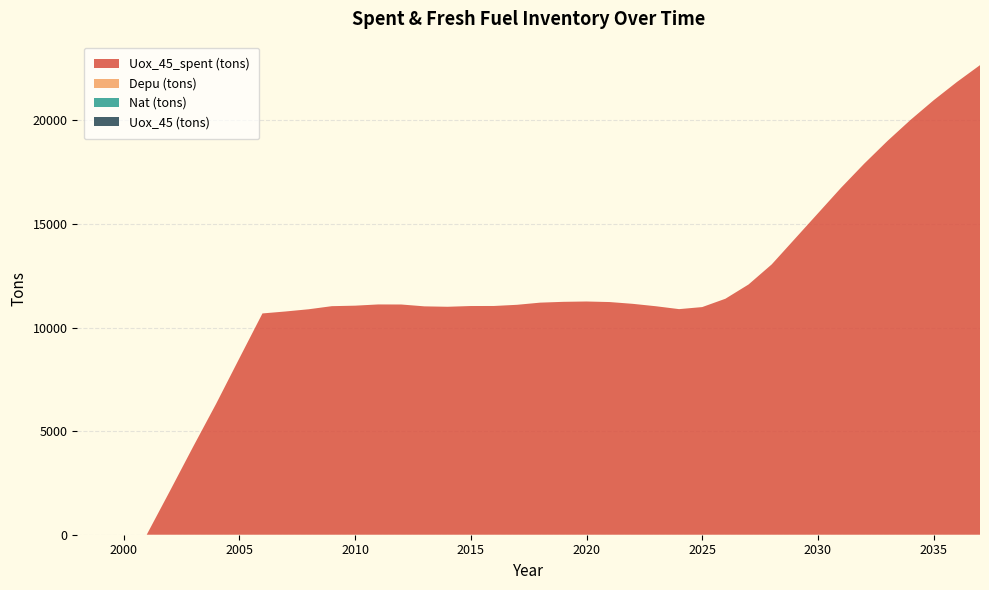

Reading left to right, transcribe all the data shown in this chart.

Uox_45_spent (tons): 1998=0.0	1999=0.0	2000=0.0	2001=0.0	2002=2104.2	2003=4233.7	2004=6321.0	2005=8506.9	2006=10679.0	2007=10773.9	2008=10880.9	2009=11030.0	2010=11053.9	2011=11113.1	2012=11110.2	2013=11020.7	2014=11001.0	2015=11037.0	2016=11038.8	2017=11096.0	2018=11200.3	2019=11239.1	2020=11255.3	2021=11228.5	2022=11142.6	2023=11025.9	2024=10886.7	2025=10986.3	2026=11387.7	2027=12075.7	2028=13043.8	2029=14276.6	2030=15510.7	2031=16746.0	2032=17908.9	2033=19000.0	2034=20020.0	2035=20968.5	2036=21845.1	2037=22661.4
Depu (tons): 1998=0.0	1999=0.0	2000=0.0	2001=0.0	2002=0.0	2003=0.0	2004=0.0	2005=0.0	2006=0.0	2007=0.0	2008=0.0	2009=0.0	2010=0.0	2011=0.0	2012=0.0	2013=0.0	2014=0.0	2015=0.0	2016=0.0	2017=0.0	2018=0.0	2019=0.0	2020=0.0	2021=0.0	2022=0.0	2023=0.0	2024=0.0	2025=0.0	2026=0.0	2027=0.0	2028=0.0	2029=0.0	2030=0.0	2031=0.0	2032=0.0	2033=0.0	2034=0.0	2035=0.0	2036=0.0	2037=0.0
Nat (tons): 1998=0.0	1999=0.0	2000=0.0	2001=0.0	2002=0.0	2003=0.0	2004=0.0	2005=0.0	2006=0.0	2007=0.0	2008=0.0	2009=0.0	2010=0.0	2011=0.0	2012=0.0	2013=0.0	2014=0.0	2015=0.0	2016=0.0	2017=0.0	2018=0.0	2019=0.0	2020=0.0	2021=0.0	2022=0.0	2023=0.0	2024=0.0	2025=0.0	2026=0.0	2027=0.0	2028=0.0	2029=0.0	2030=0.0	2031=0.0	2032=0.0	2033=0.0	2034=0.0	2035=0.0	2036=0.0	2037=0.0
Uox_45 (tons): 1998=0.0	1999=0.0	2000=0.0	2001=0.0	2002=0.0	2003=0.0	2004=0.0	2005=0.0	2006=0.0	2007=0.0	2008=0.0	2009=0.0	2010=0.0	2011=0.0	2012=0.0	2013=0.0	2014=0.0	2015=0.0	2016=0.0	2017=0.0	2018=0.0	2019=0.0	2020=0.0	2021=0.0	2022=0.0	2023=0.0	2024=0.0	2025=0.0	2026=0.0	2027=0.0	2028=0.0	2029=0.0	2030=0.0	2031=0.0	2032=0.0	2033=0.0	2034=0.0	2035=0.0	2036=0.0	2037=0.0